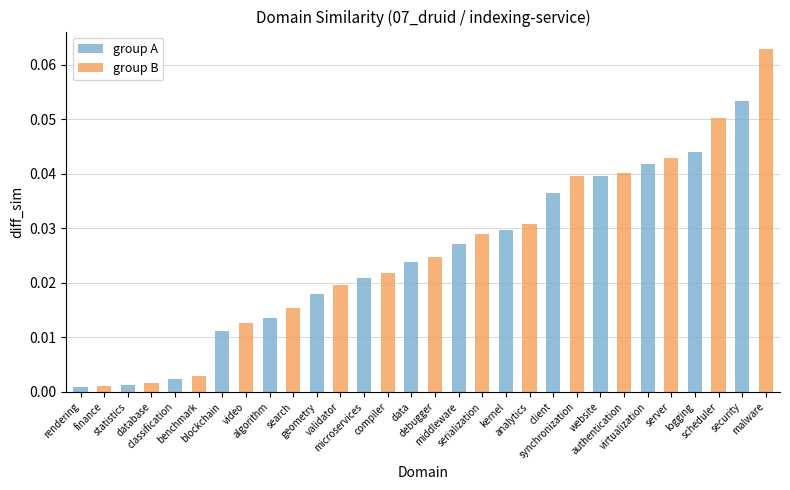

Which series has the largest range (max minus min)?

group B